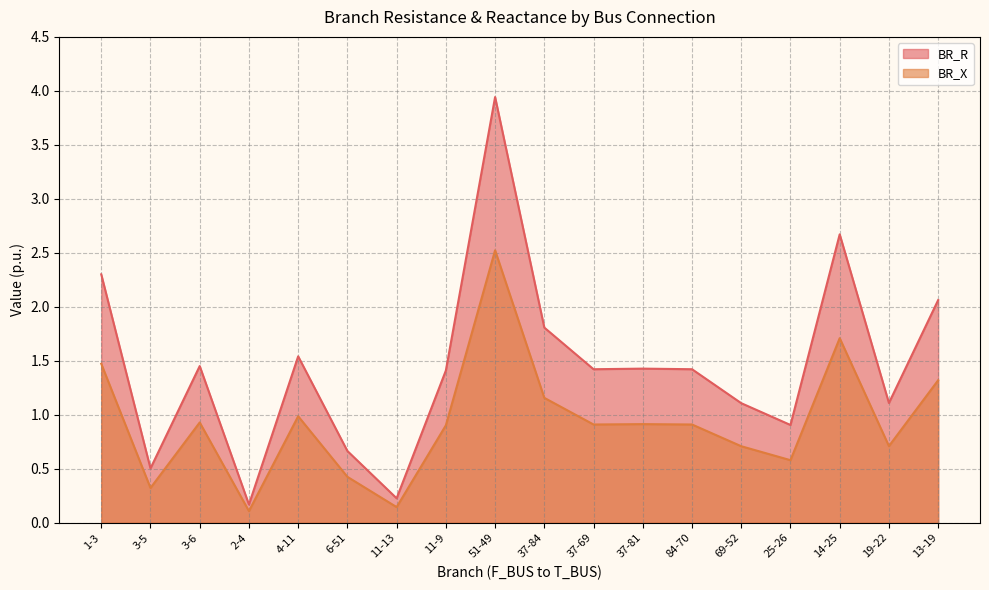

True or false: BR_X and BR_R cross at least once.

False